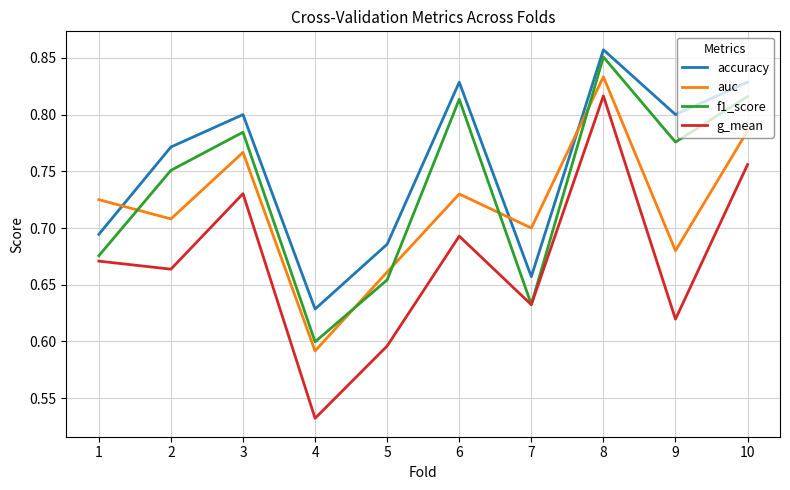

Which series changed the most between 2 and 5?

f1_score